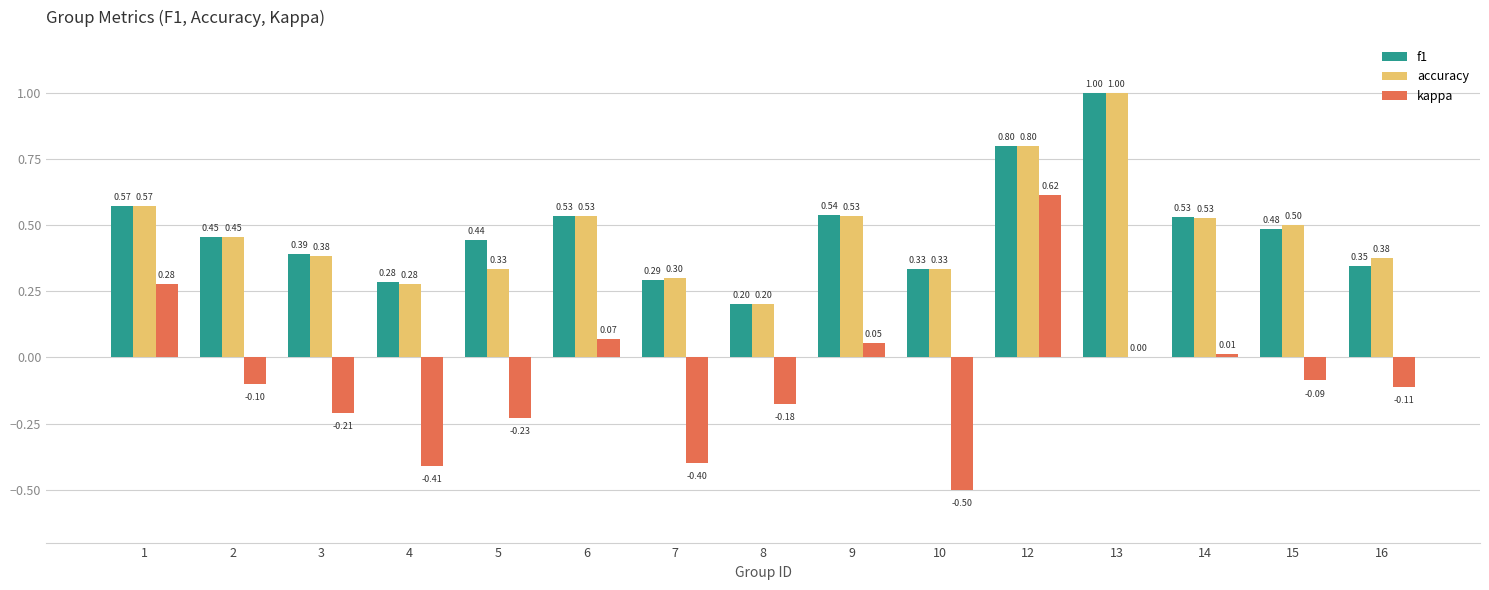

What is the sum of all f1 values?

7.2